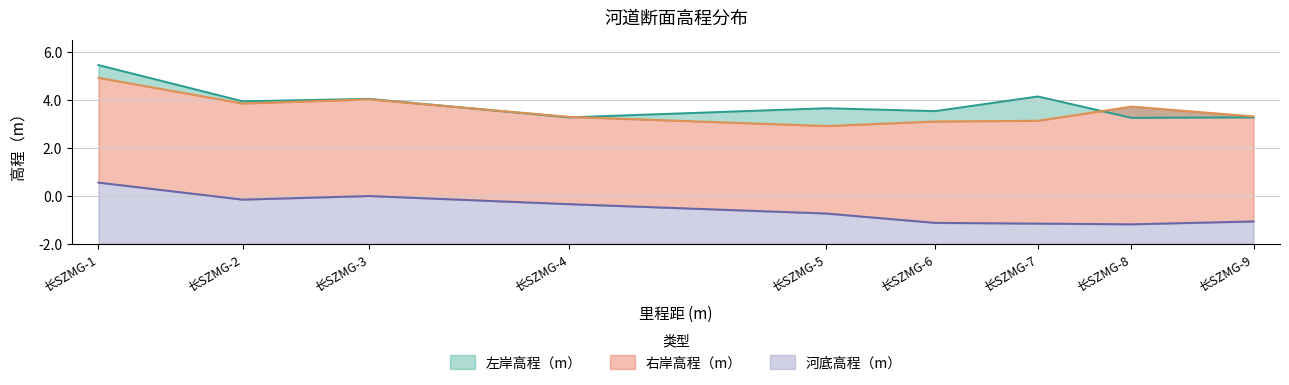

True or false: 左岸高程（m） and 河底高程（m） intersect in this chart.

False